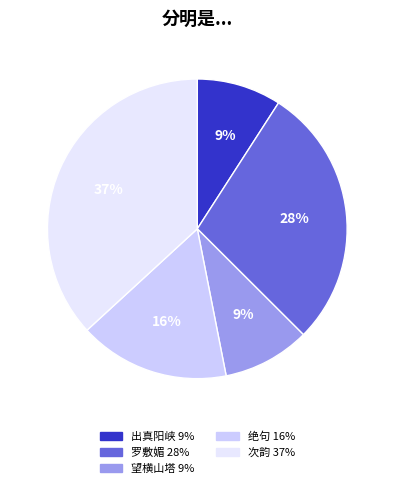

Count the number of slices in the pie.

5